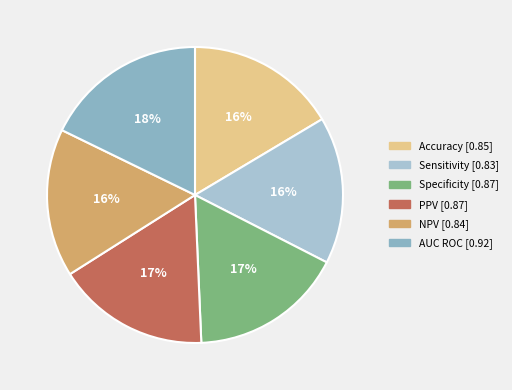

Which slice is the smallest?

Sensitivity